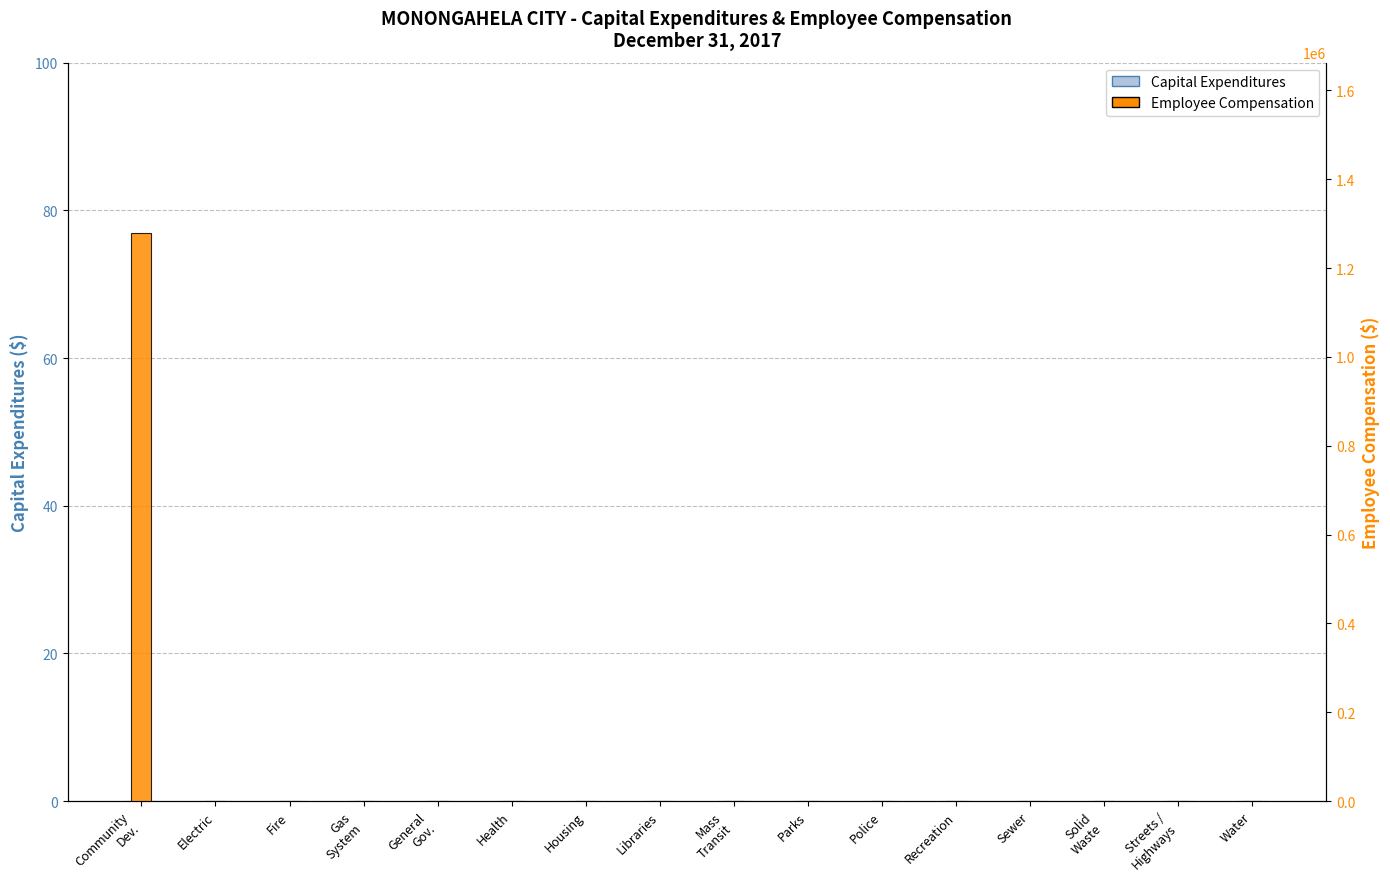

At Sewer, list the series in order from largest to smallest.

Capital Expenditures, Employee Compensation